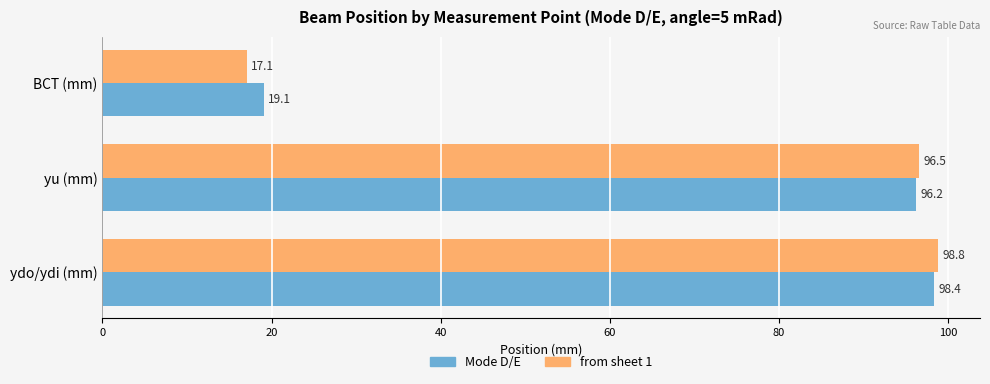

Which series has the largest range (max minus min)?

from sheet 1